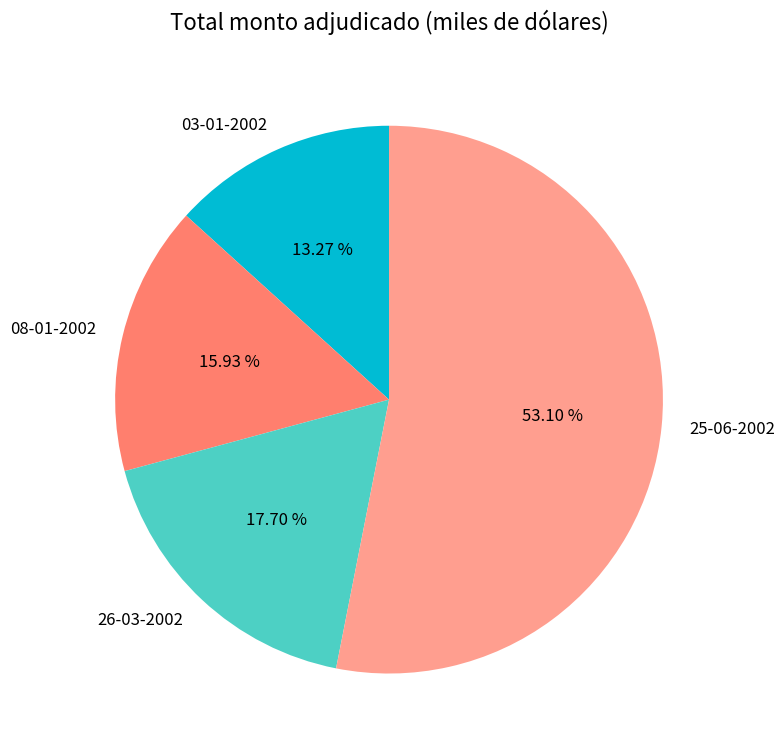

What is the ratio of the value at 08-01-2002 to the value at 03-01-2002?

1.2